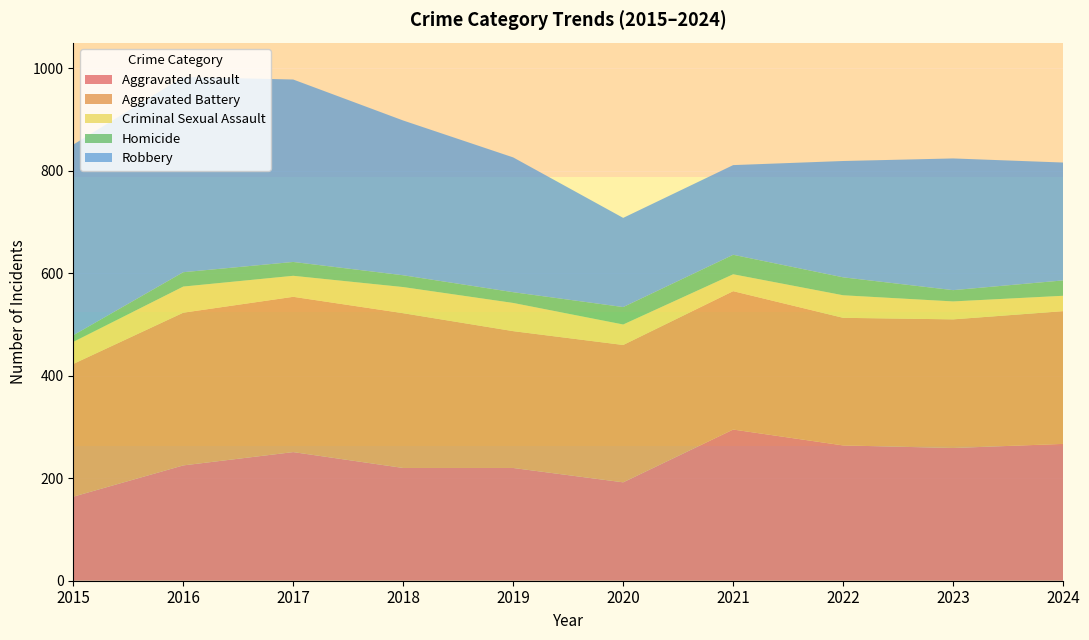

Reading left to right, extract all data points from this chart.

Aggravated Assault: 164	225	251	220	220	192	295	264	259	267
Aggravated Battery: 259	298	303	302	267	268	270	249	251	259
Criminal Sexual Assault: 43	51	41	51	55	40	33	44	35	30
Homicide: 13	28	27	23	21	34	38	35	22	30
Robbery: 372	381	356	302	263	174	175	227	257	230